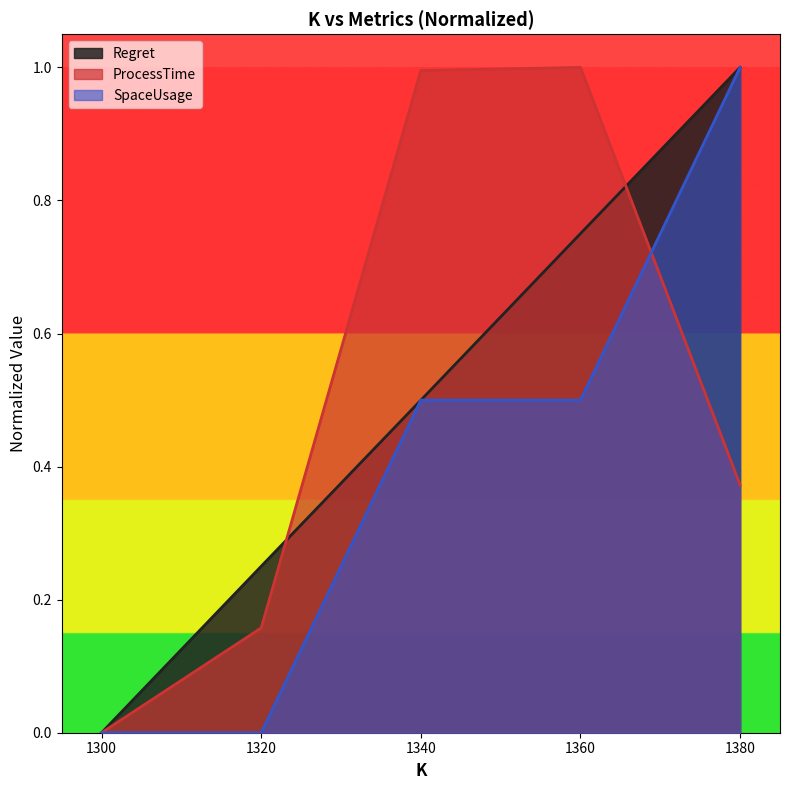

Reading left to right, list all the values displayed in this chart.

Regret: 1300=0.0	1320=0.3	1340=0.5	1360=0.8	1380=1.0
ProcessTime: 1300=0.0	1320=0.2	1340=1.0	1360=1.0	1380=0.4
SpaceUsage: 1300=0.0	1320=0.0	1340=0.5	1360=0.5	1380=1.0